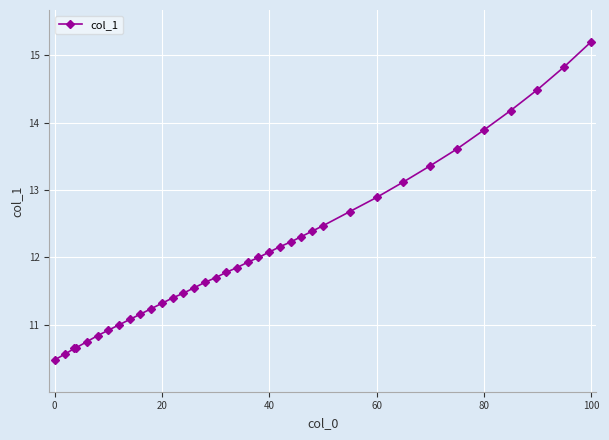

What is the value of the 7th point from the left?

10.9